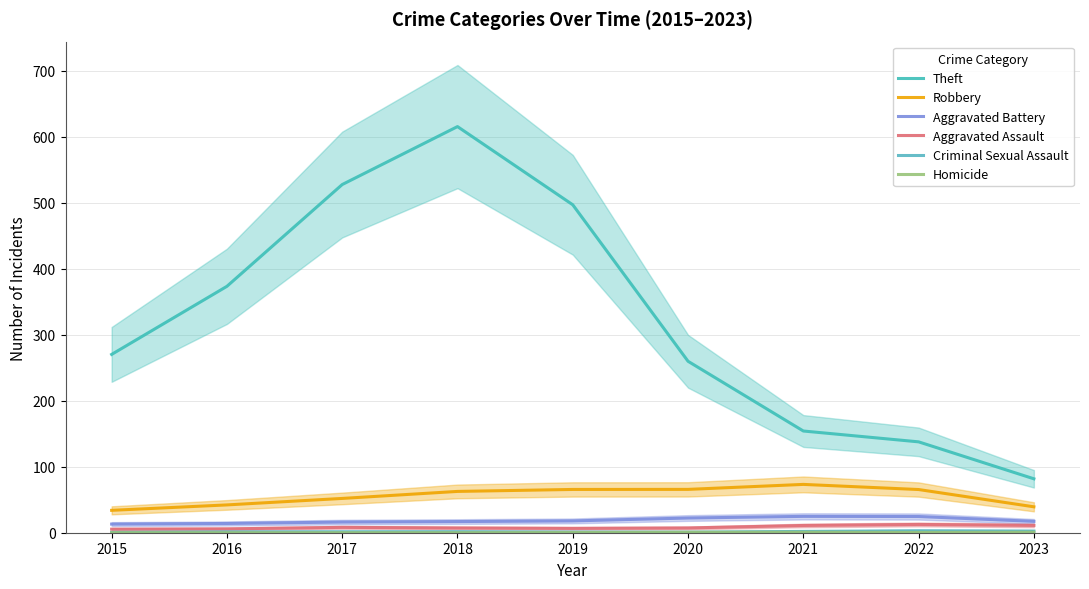

Reading left to right, what are all the values shown in this chart?

Theft: 2015=270.3	2016=373.5	2017=527.8	2018=615.7	2019=497.1	2020=259.9	2021=154.2	2022=137.8	2023=81.7
Robbery: 2015=33.9	2016=42.2	2017=52.0	2018=62.6	2019=65.6	2020=65.7	2021=73.3	2022=65.5	2023=39.3
Aggravated Battery: 2015=13.1	2016=14.0	2017=16.2	2018=16.9	2019=17.9	2020=22.3	2021=24.8	2022=24.6	2023=17.2
Aggravated Assault: 2015=5.4	2016=5.9	2017=8.1	2018=7.2	2019=6.6	2020=7.2	2021=11.0	2022=12.5	2023=11.1
Criminal Sexual Assault: 2015=0.5	2016=1.3	2017=1.4	2018=1.5	2019=1.0	2020=0.8	2021=2.0	2022=3.0	2023=2.5
Homicide: 2015=0.0	2016=0.0	2017=0.0	2018=0.0	2019=0.3	2020=0.7	2021=0.7	2022=0.5	2023=0.7